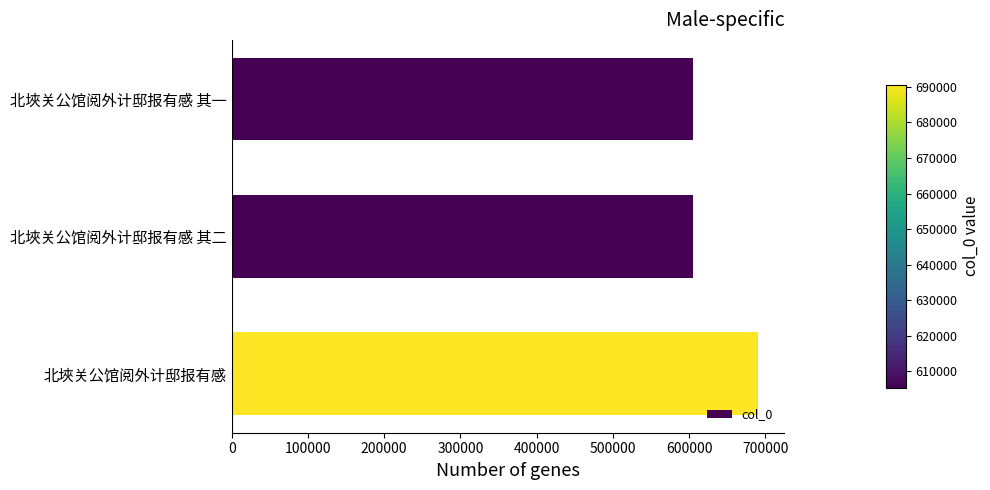

Is it true that the value at 北埉关公馆阅外计邸报有感 is 432699?

False